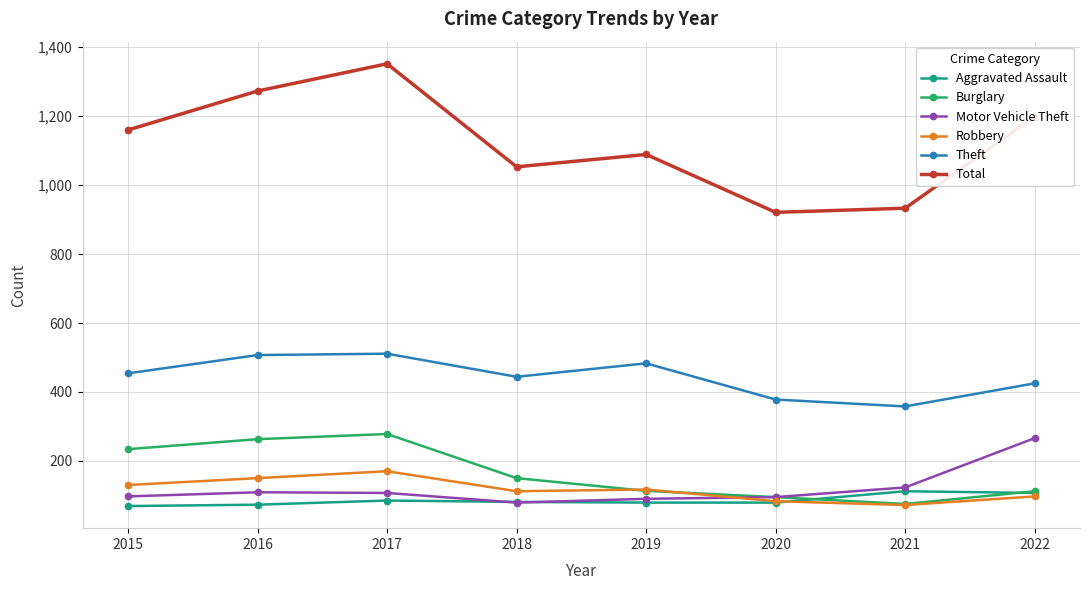

Which series has the largest total across all categories?

Total